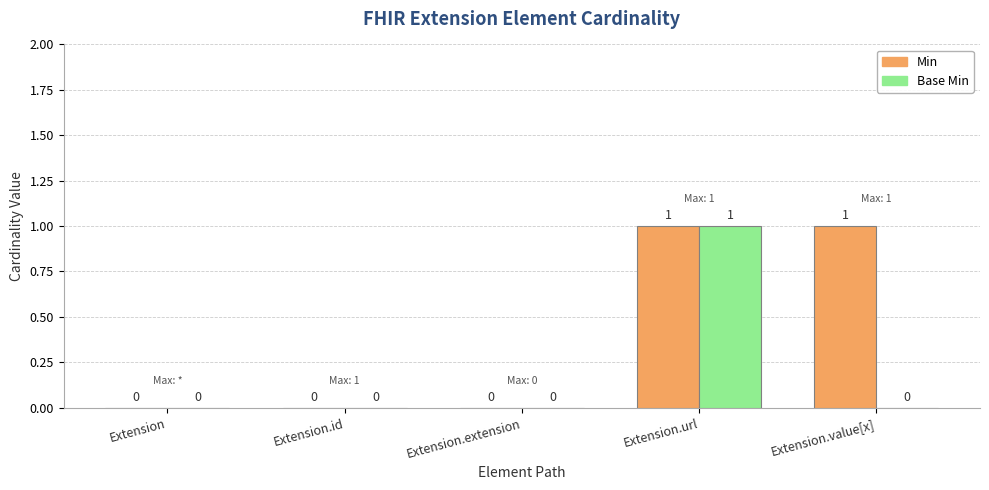

Is it true that Base Min equals 0 at Extension.id?

True